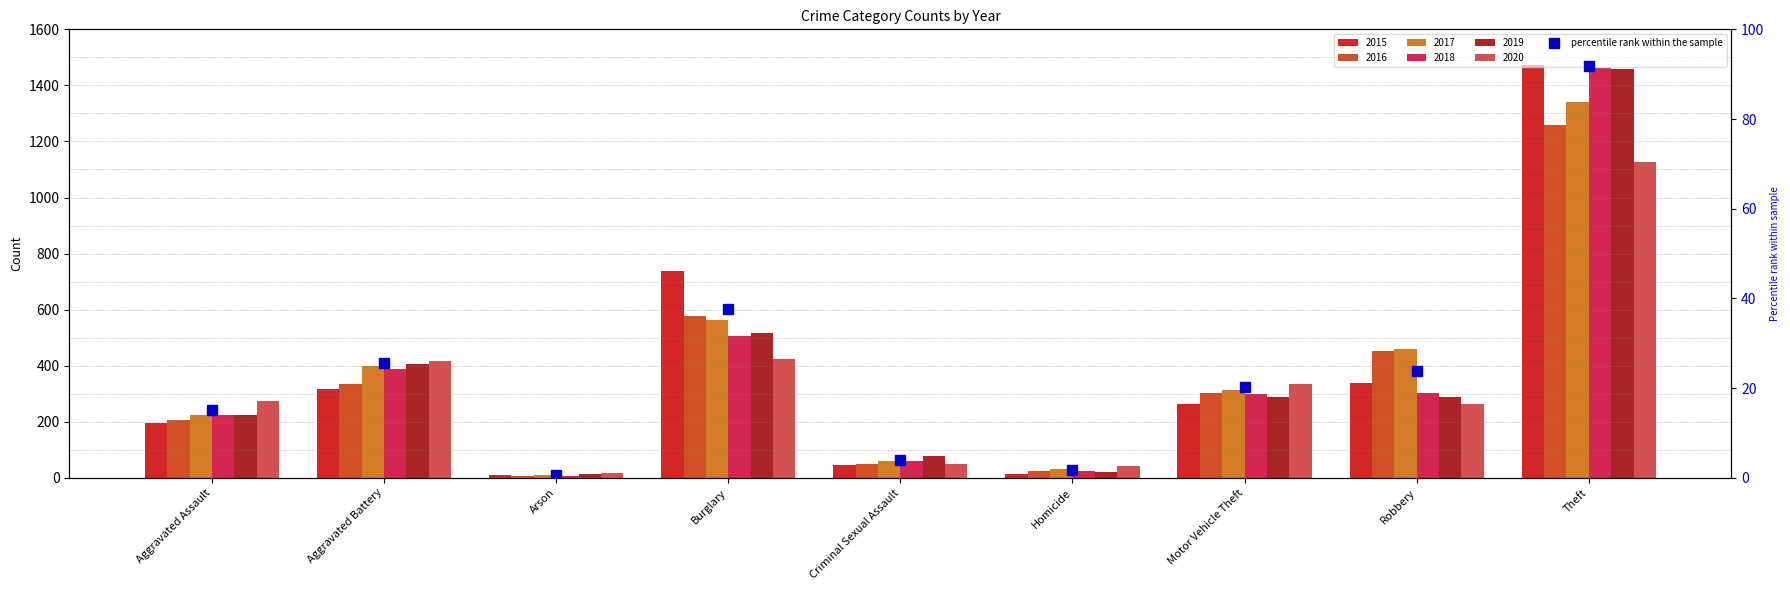

What value does the 2017 series have at Criminal Sexual Assault, to the nearest 50?

50